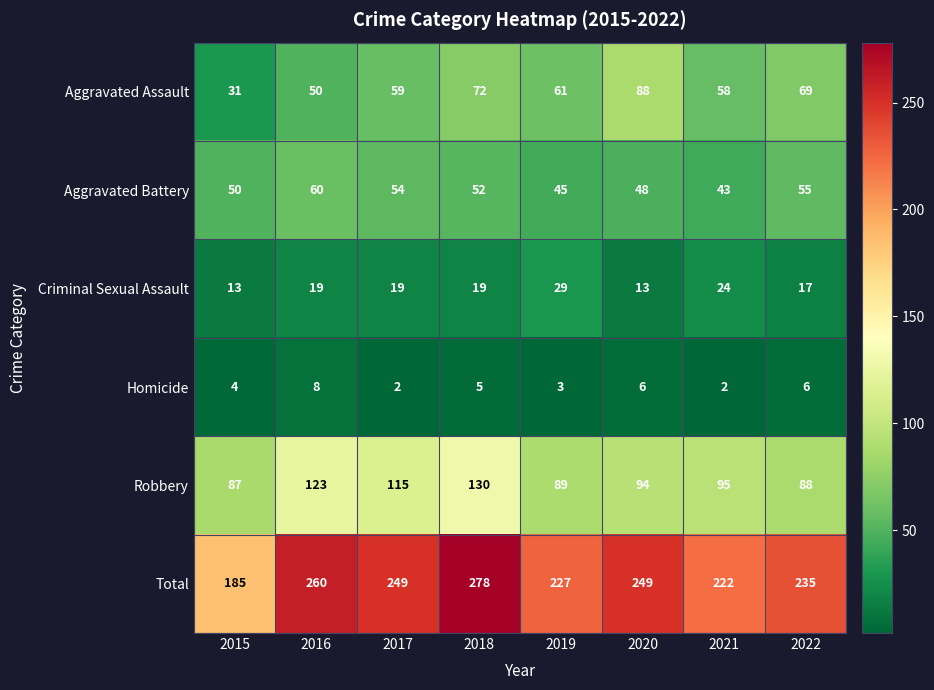

What is the maximum value for Criminal Sexual Assault?

29